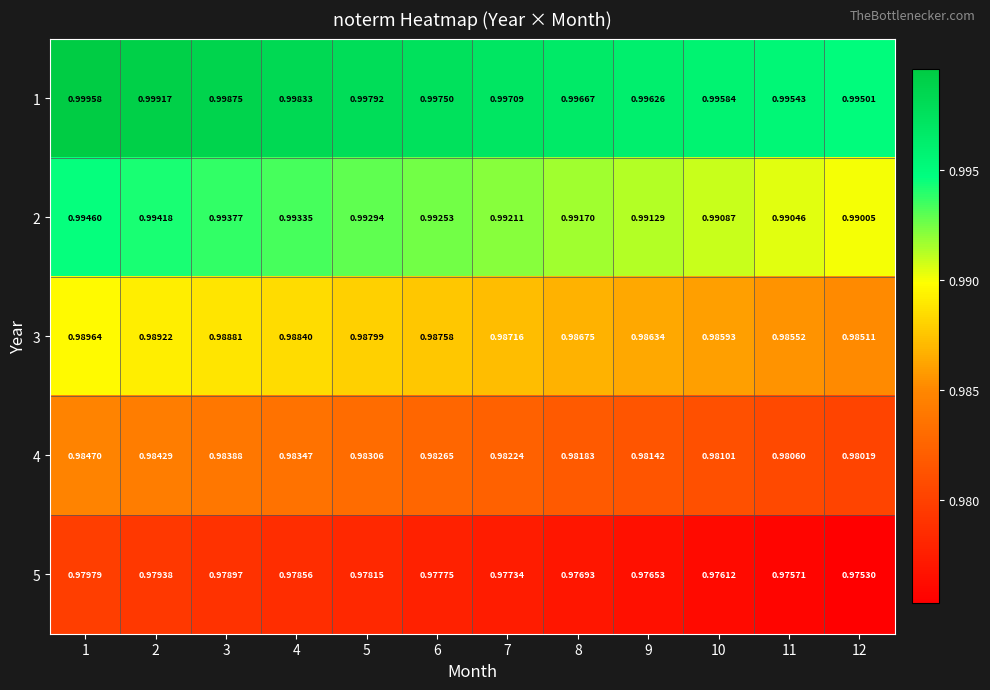

Is the value of 5 at 9 greater than the value of 3 at 4?

No